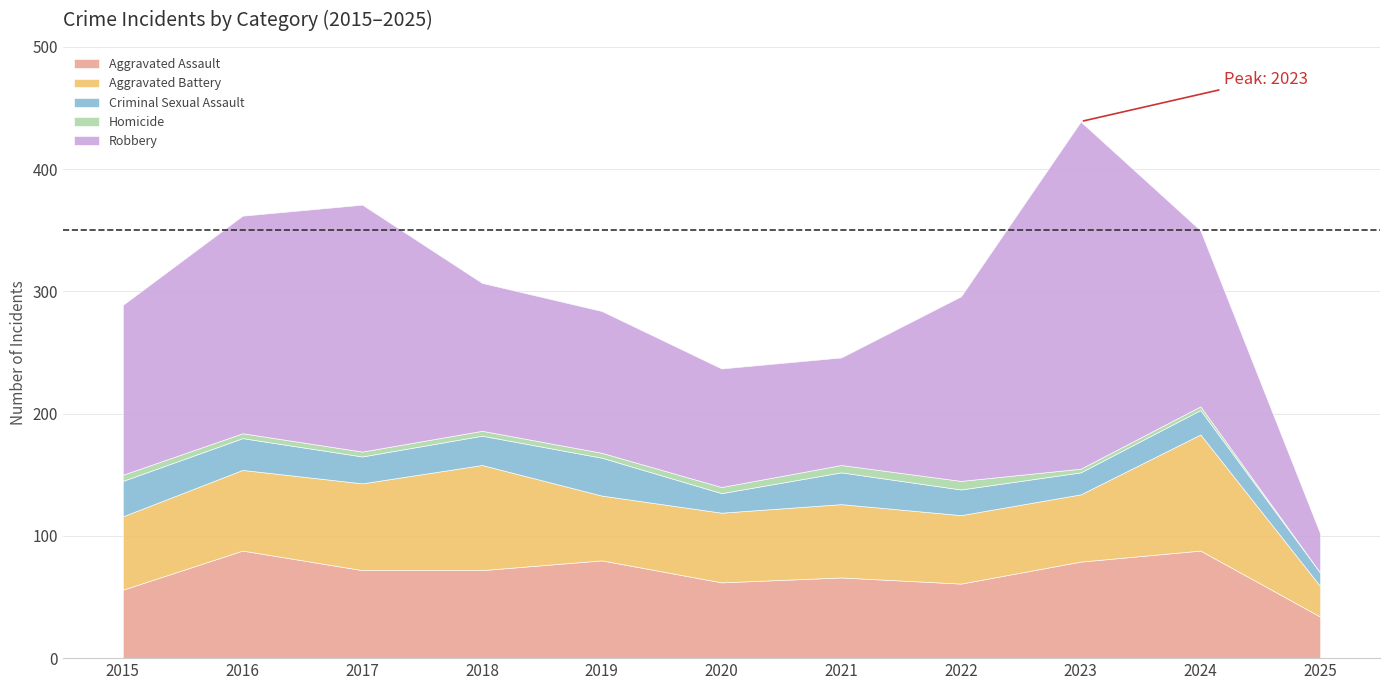

What is the difference between the Robbery values at 2024 and 2018?

23